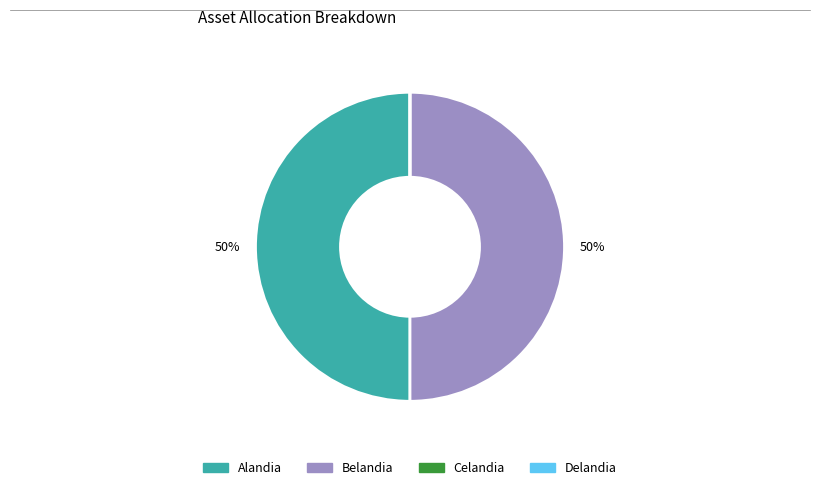

To the nearest percent, what percentage of the pie is Belandia?

50%